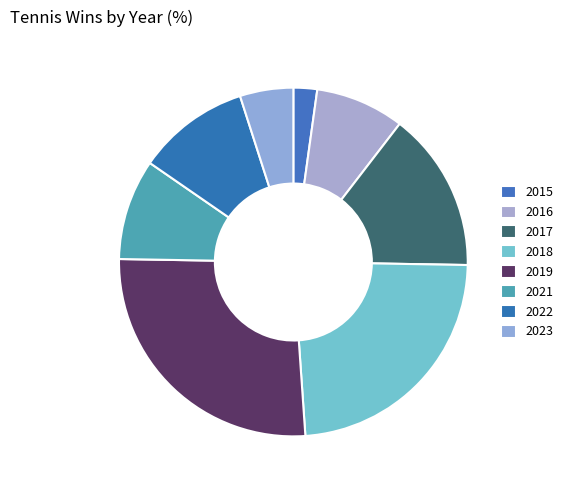

To the nearest percent, what is the difference between the largest and smallest slice percentages?

24%